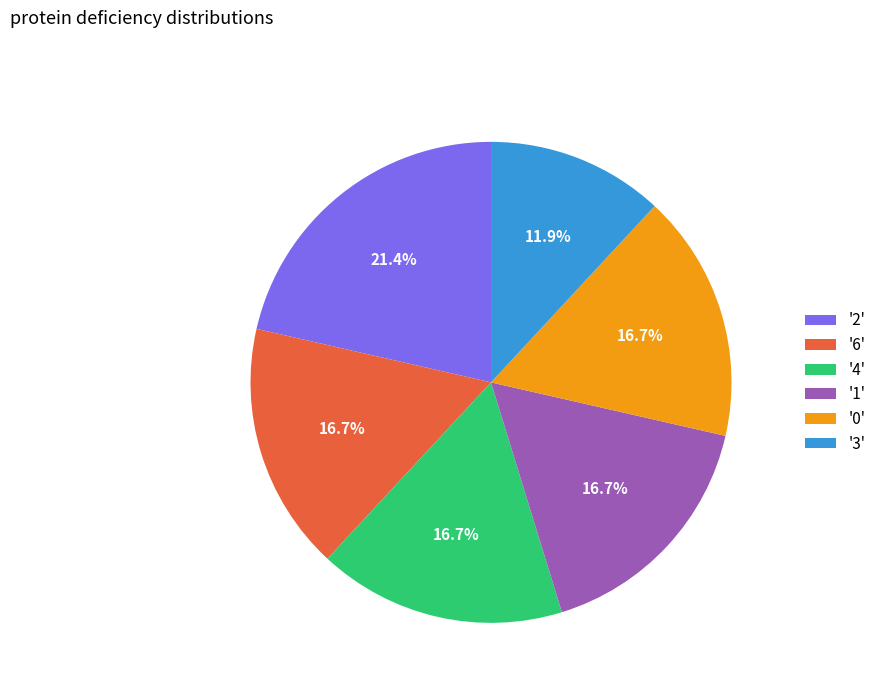

Which category has the smallest portion of the pie?

'3'